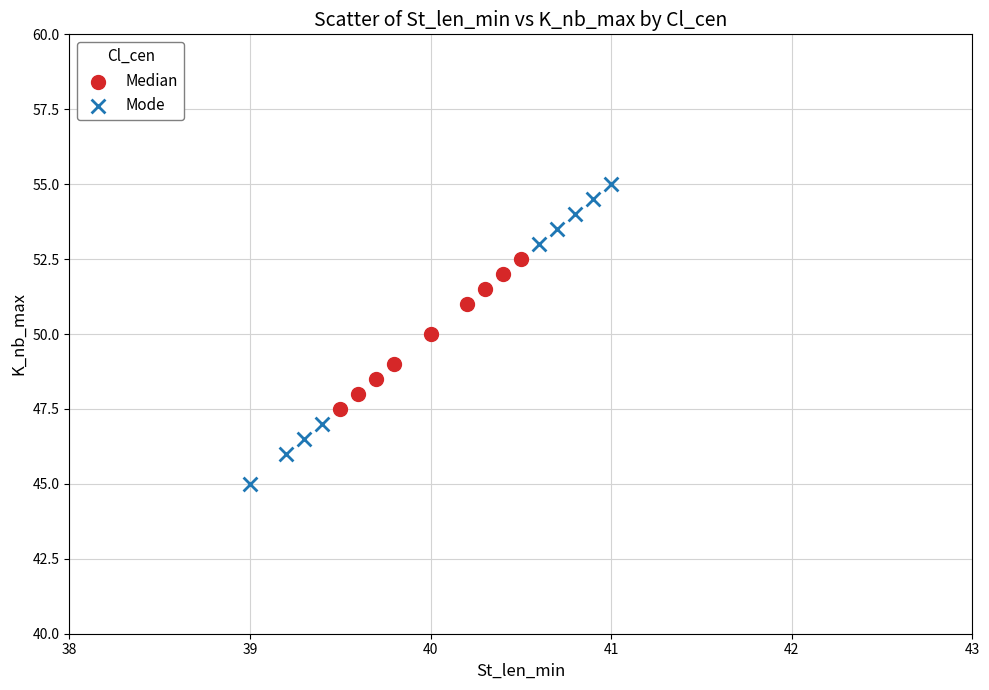

Which series reaches the minimum Y coordinate?

Mode